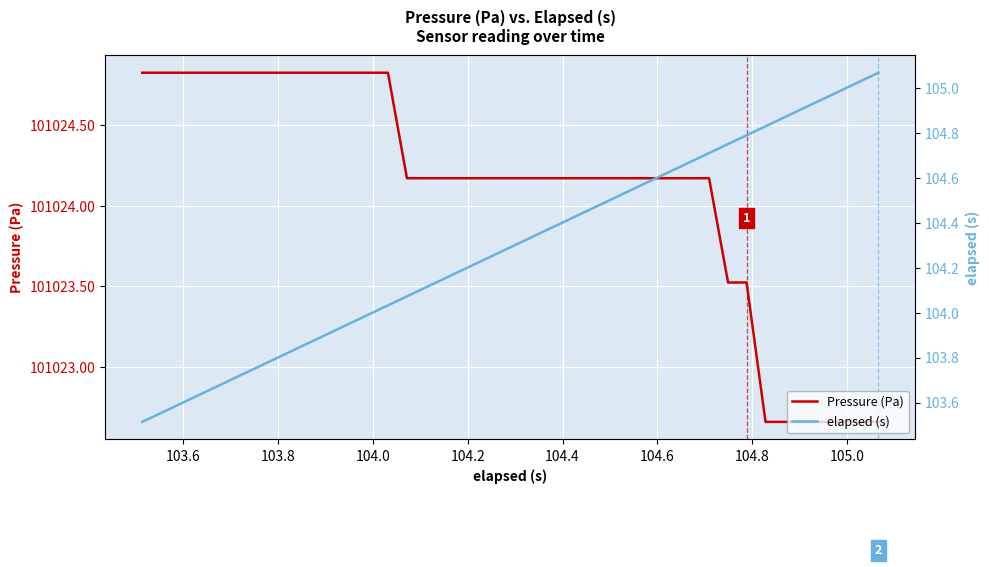

At how many categories does at least one series exceed 1049?

40